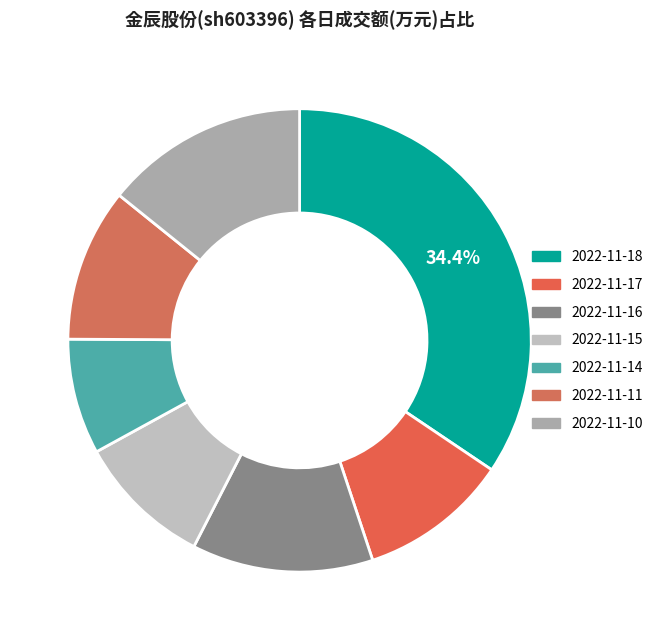

Between 2022-11-16 and 2022-11-17, which is larger?

2022-11-16